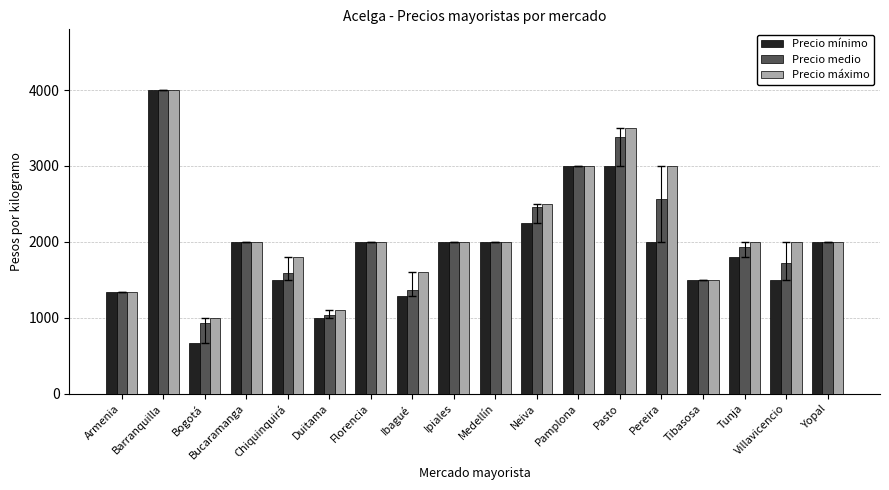

List the series in order of their overall mean, highest first.

Precio máximo, Precio medio, Precio mínimo